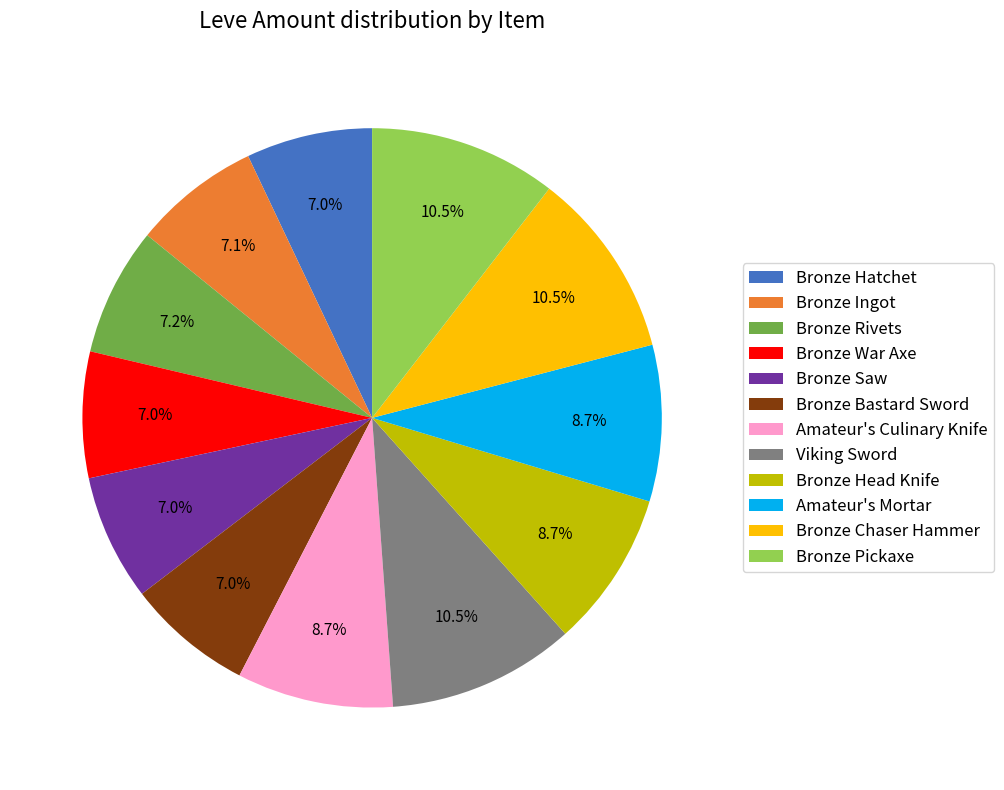

To the nearest percent, what is the average slice percentage?

8%